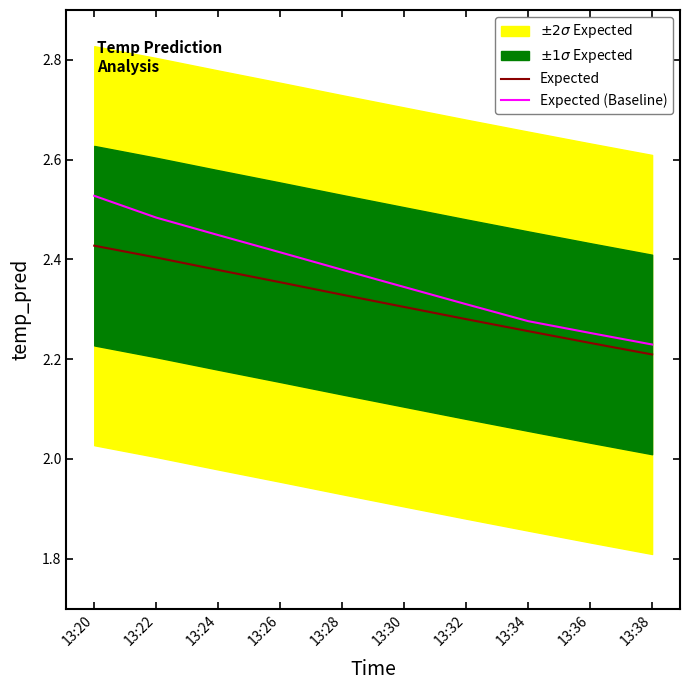

True or false: Expected (Baseline) has more than 1 interior local peaks.

False